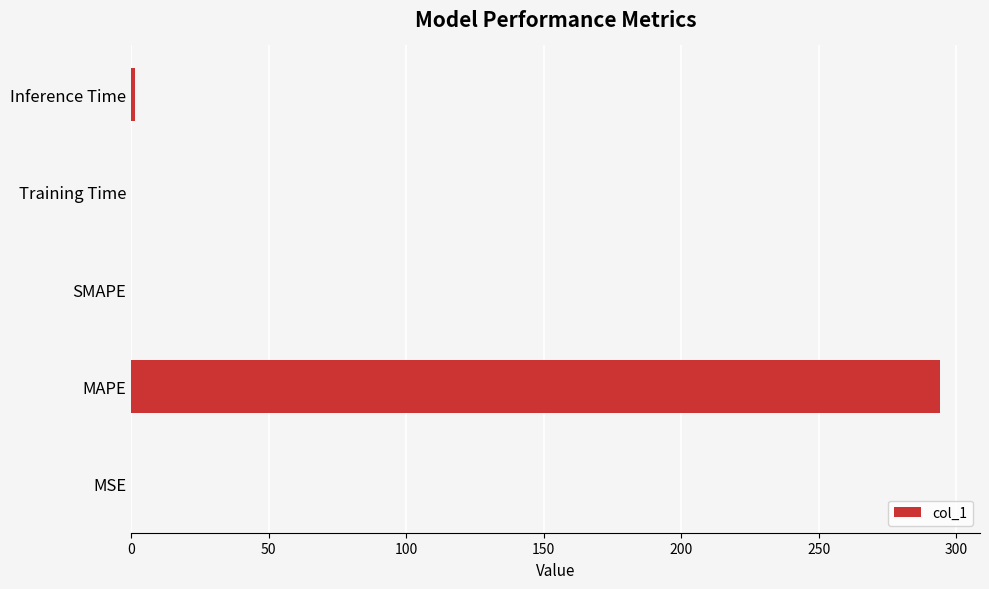

Read the value at MAPE.

293.8